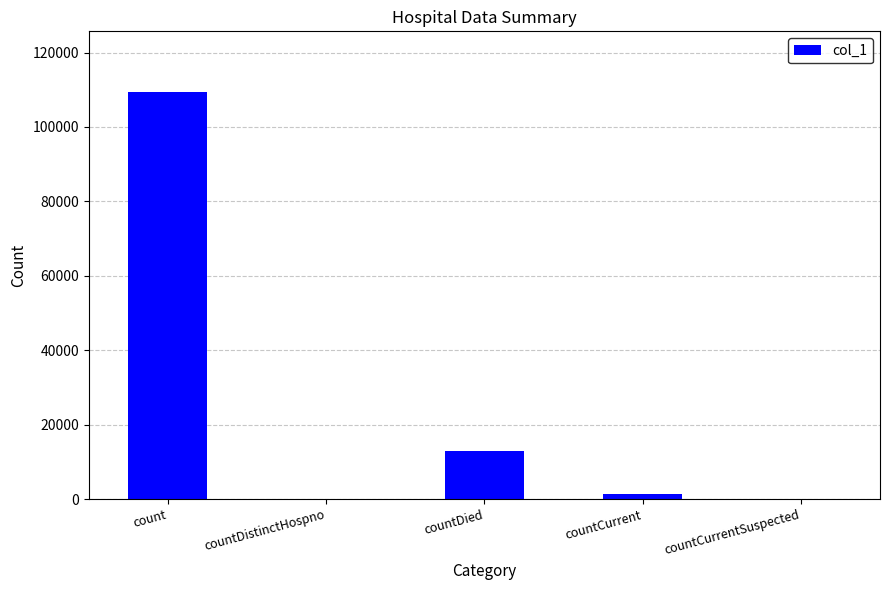

Count the number of data series in this chart.

1